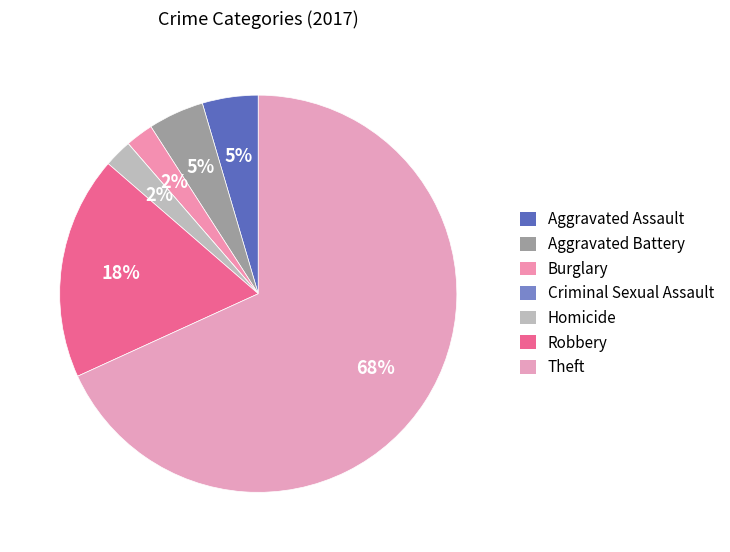

To the nearest percent, what is the difference between the largest and smallest slice percentages?

68%